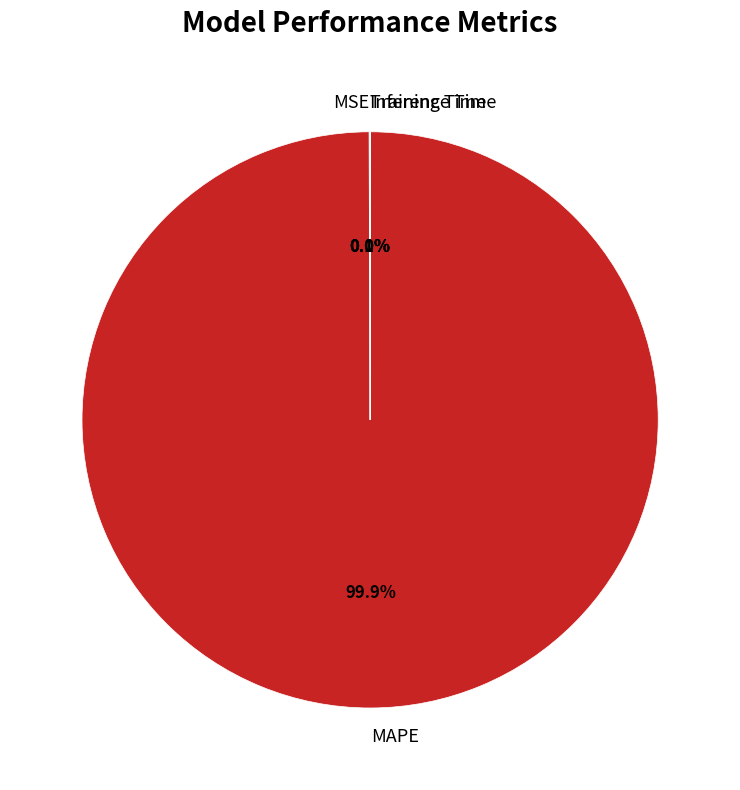

To the nearest percent, what is the difference between the largest and smallest slice percentages?

100%